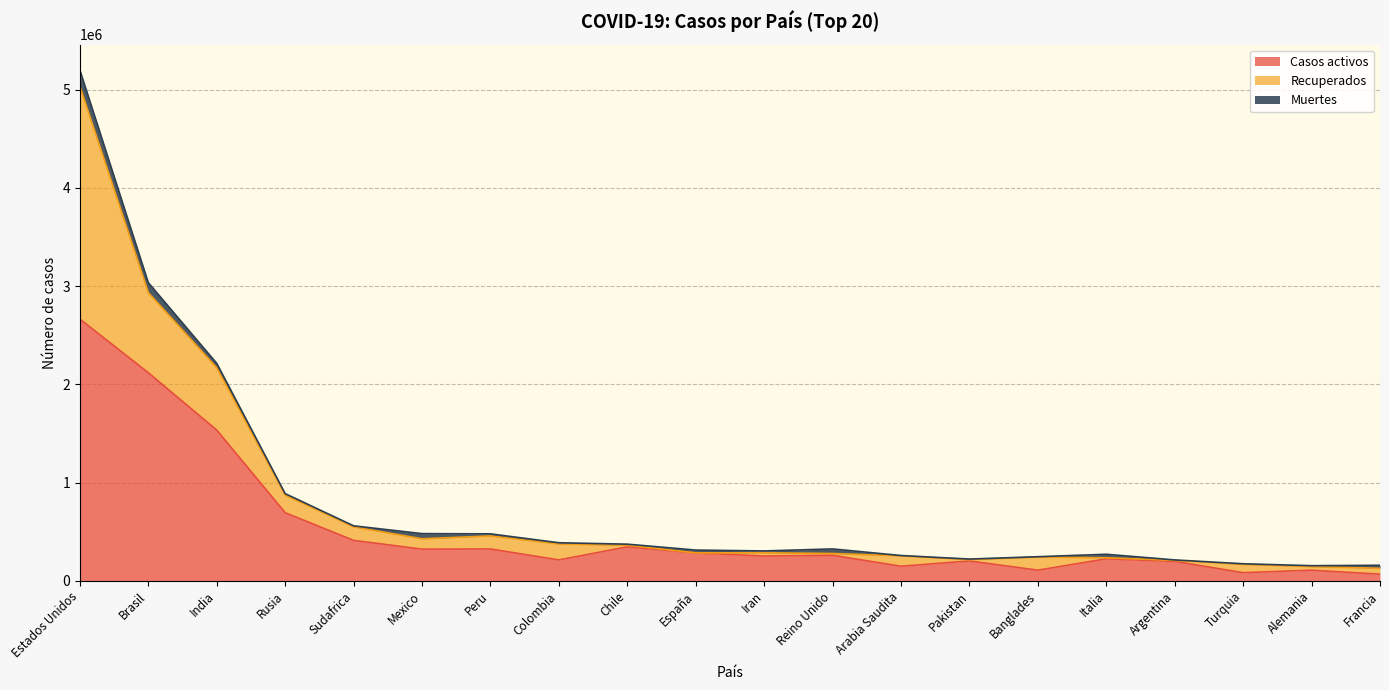

Does the chart display data point markers on the line(s)?

No